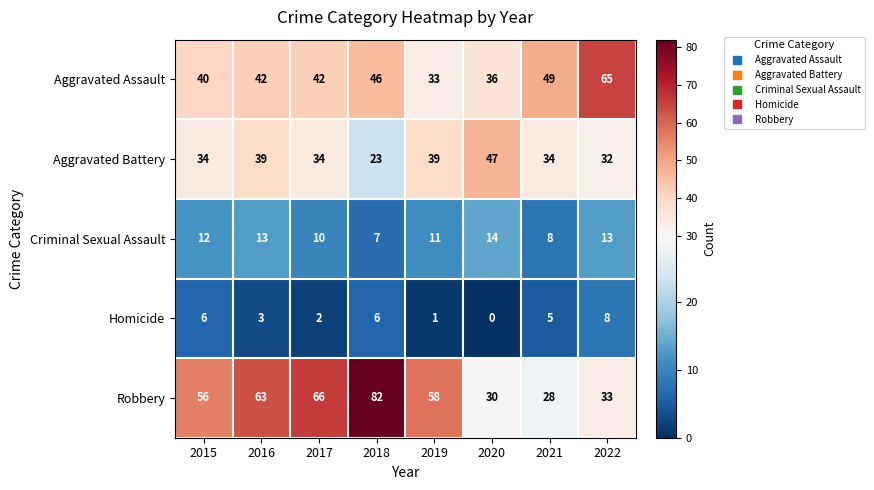

What is the difference between the highest and lowest values at 2019?

57